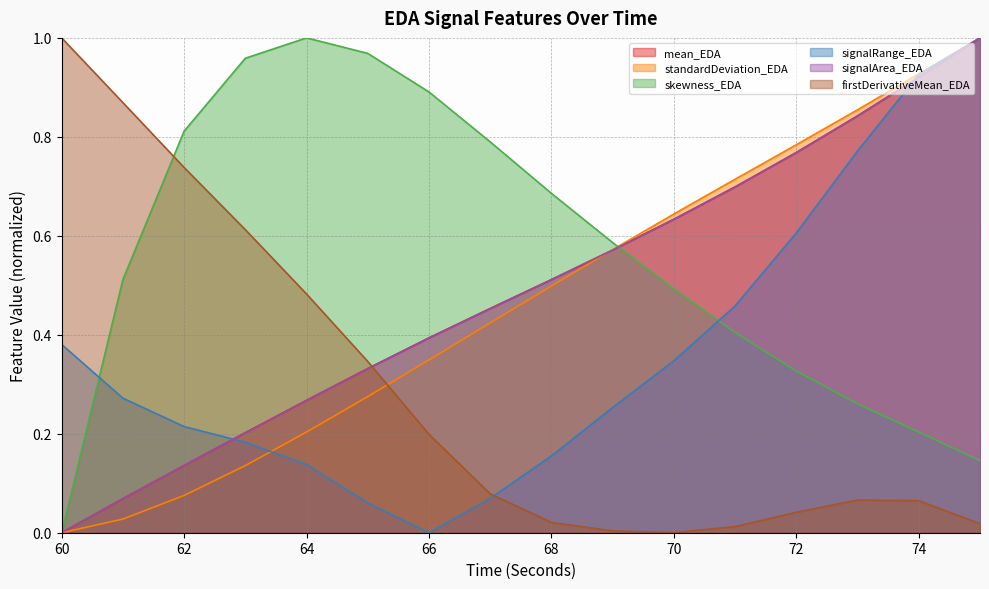

How many values in mean_EDA are above zero?

15